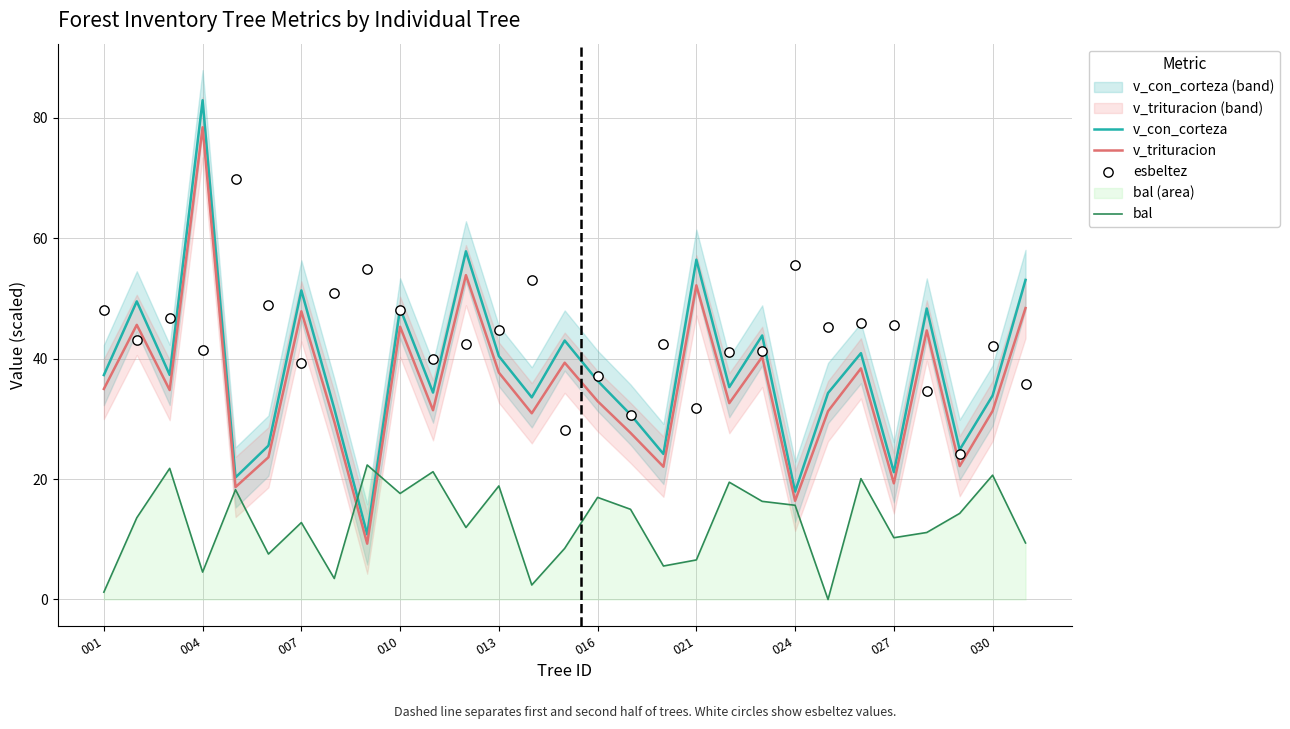

Is it true that v_con_corteza equals 62.3 at 016?

False